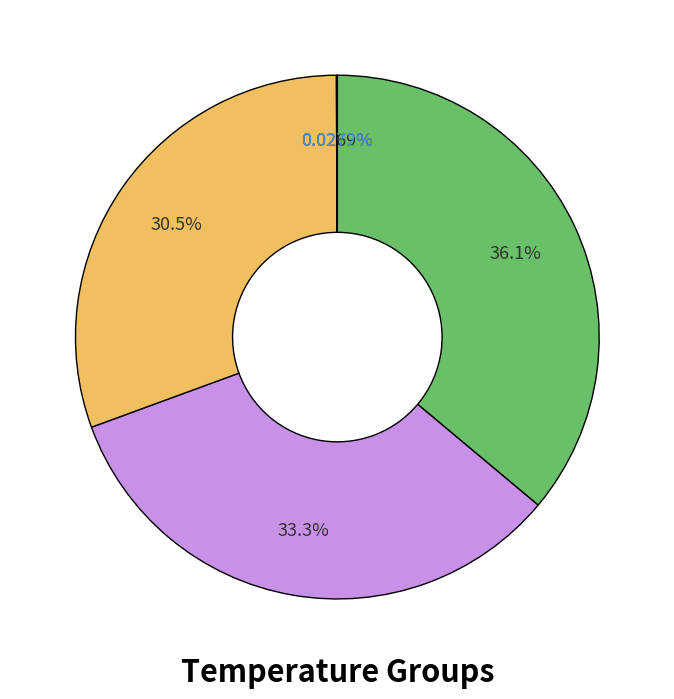

Does any single category account for the majority?

No